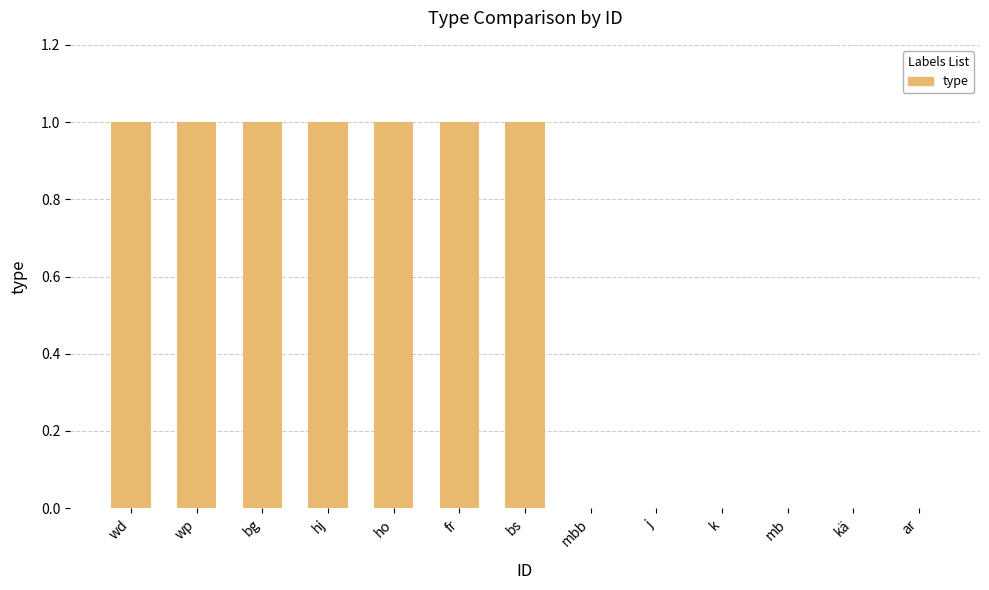

Count the number of categories in the chart.

13